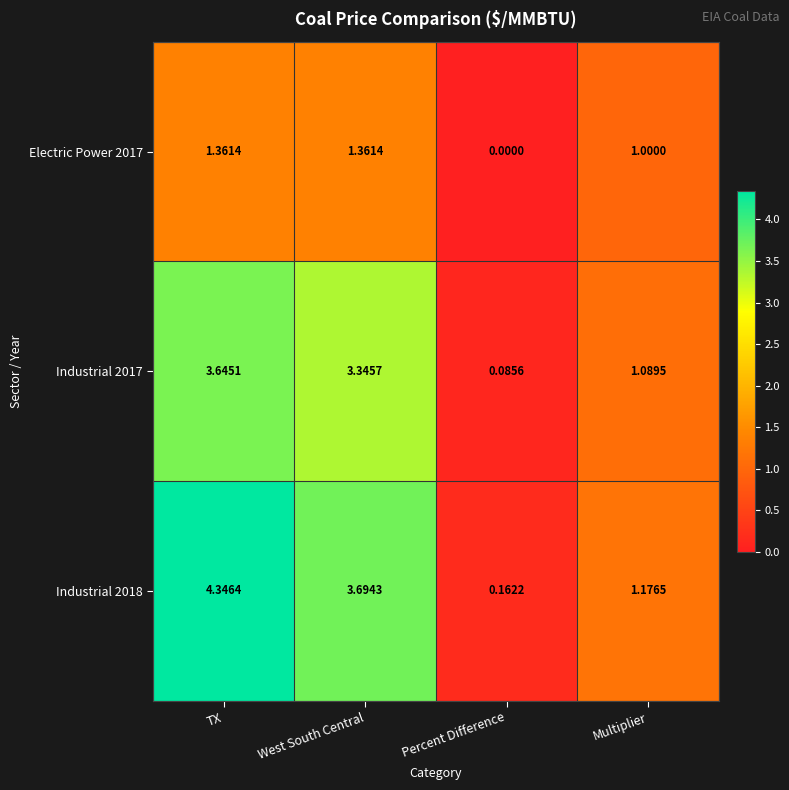

Which category has the highest value in the Industrial 2017 series?

TX